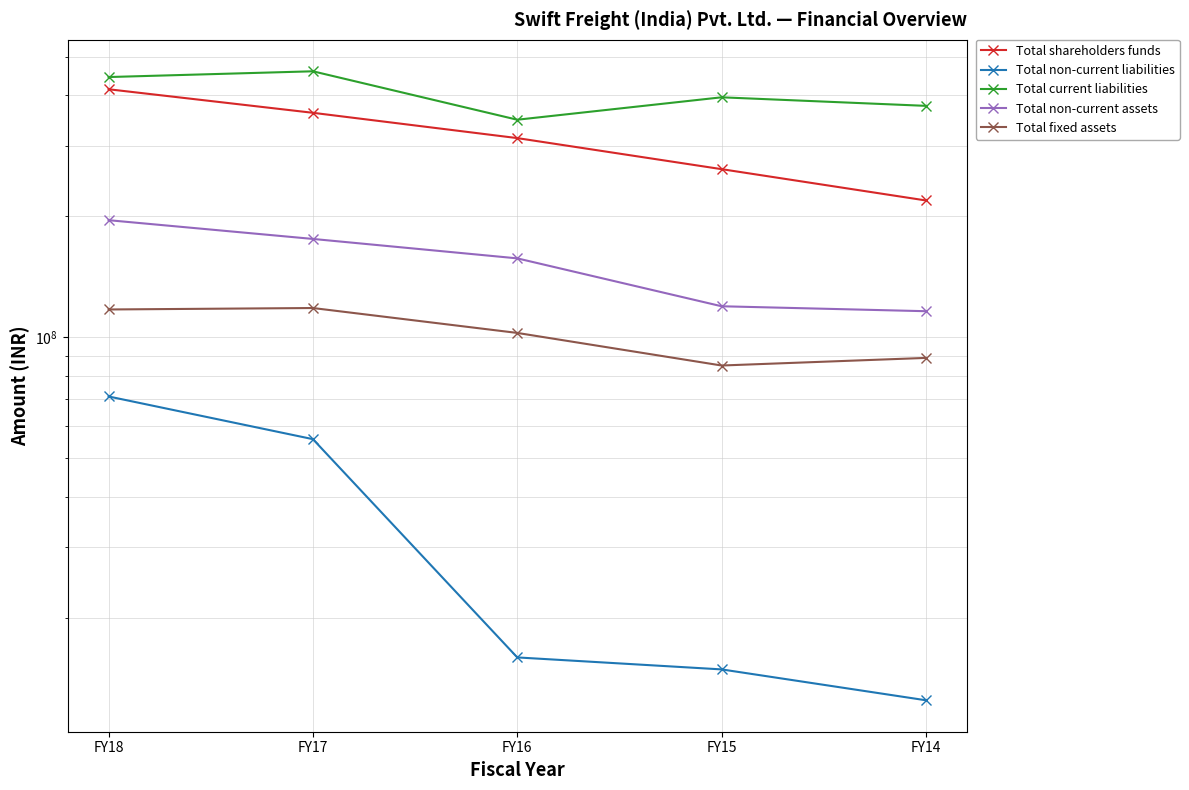

True or false: Total fixed assets has a value of 102454665 at FY16.

True